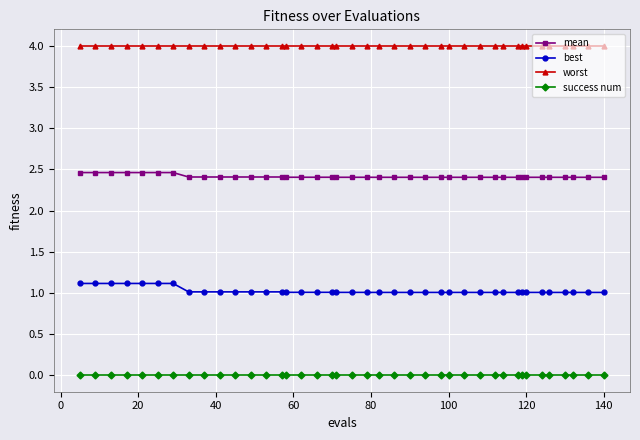

What is the average value of the best series?

1.0